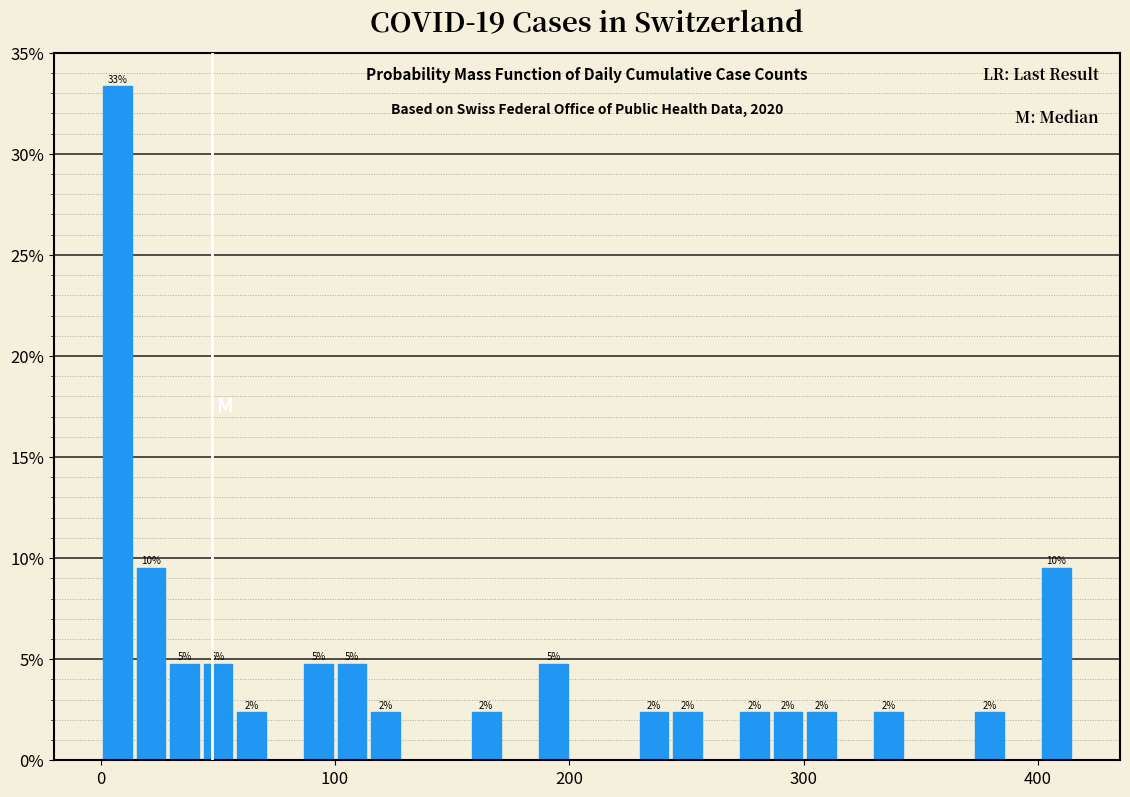

Around what value on the x-axis is the tallest bar? Give the approximate position of its centre, as read against the axis.

10